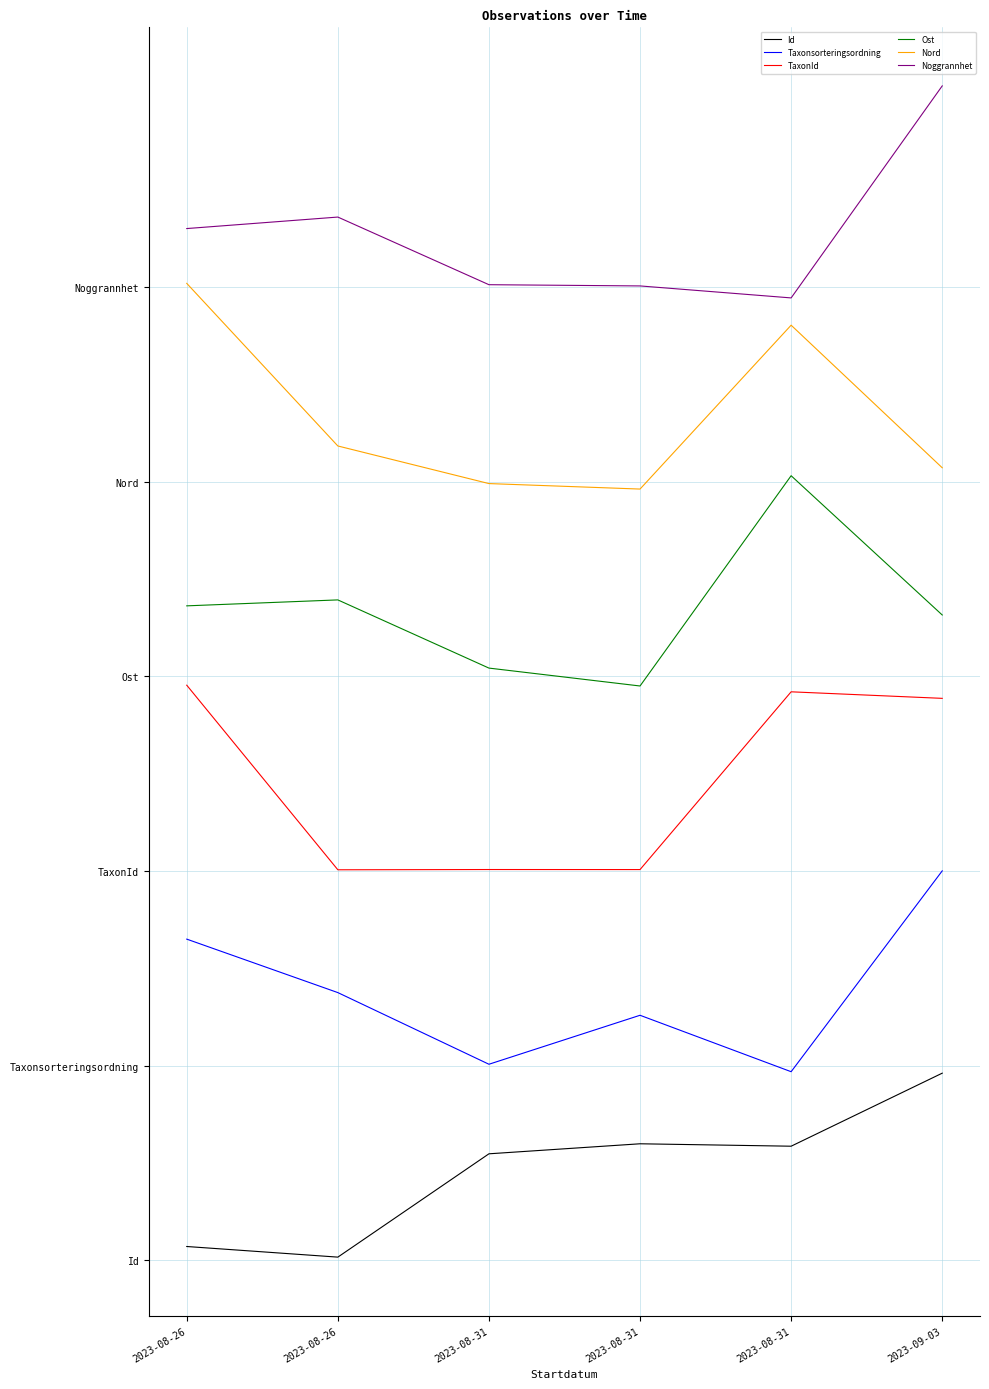

What is the sum of all Taxonsorteringsordning values?

8.3